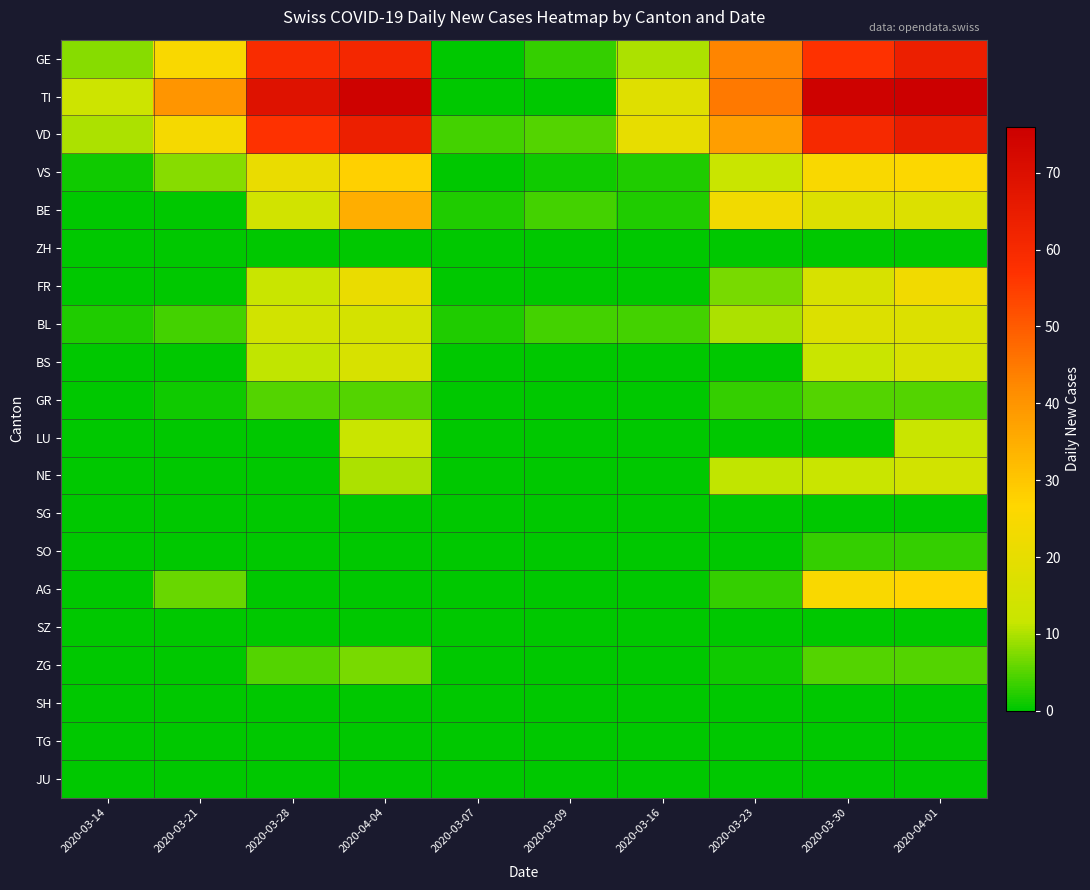

What is the total value across all series at 2020-03-07?

8